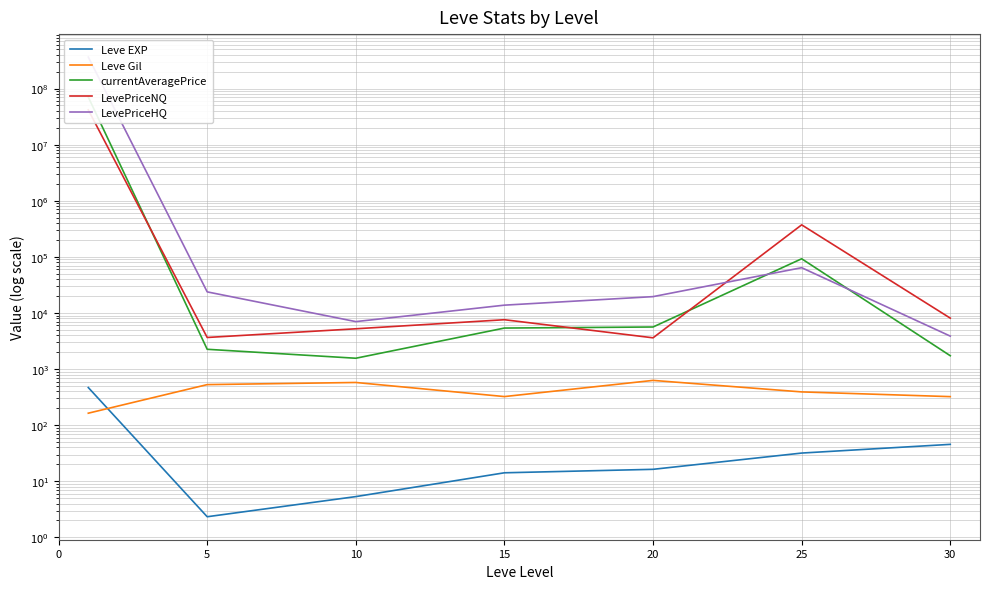

What are all the series names shown in the legend?

Leve EXP, Leve Gil, currentAveragePrice, LevePriceNQ, LevePriceHQ